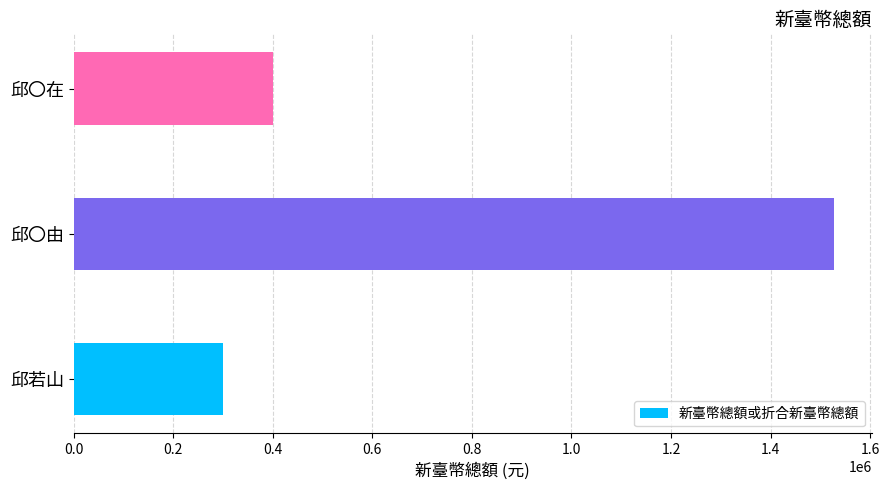

List the labels in order of value, smallest first.

邱若山, 邱〇在, 邱〇由